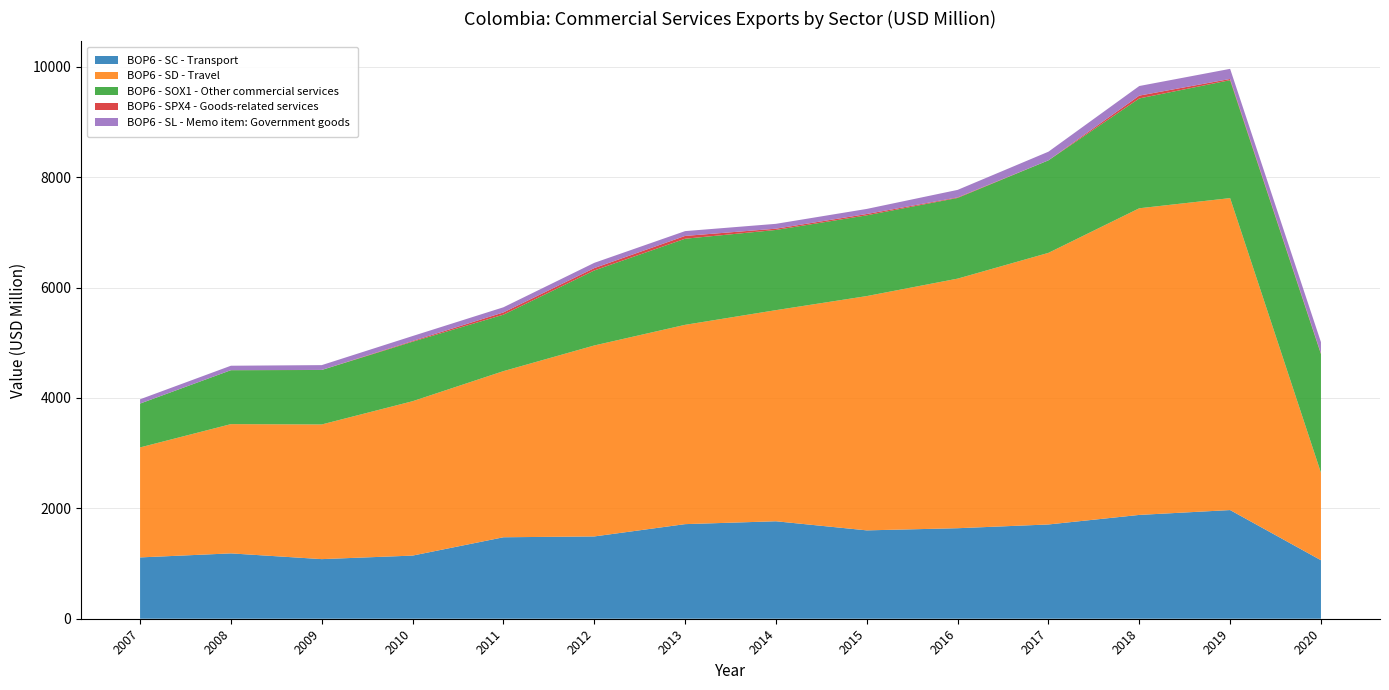

Reading right to left, extract all data points from this chart.

BOP6 - SC - Transport: 2020=1060	2019=1969	2018=1881	2017=1708	2016=1640	2015=1601	2014=1766	2013=1714	2012=1491	2011=1476	2010=1144	2009=1080	2008=1184	2007=1111
BOP6 - SD - Travel: 2020=1585	2019=5652	2018=5556	2017=4921	2016=4522	2015=4245	2014=3825	2013=3611	2012=3460	2011=3010	2010=2797	2009=2440	2008=2342	2007=1993
BOP6 - SOX1 - Other commercial services: 2020=2150	2019=2137	2018=1990	2017=1676	2016=1462	2015=1463	2014=1453	2013=1560	2012=1359	2011=1023	2010=1078	2009=987	2008=977	2007=794
BOP6 - SPX4 - Goods-related services: 2020=12	2019=22	2018=51	2017=1	2016=10	2015=24	2014=23	2013=51	2012=43	2011=41	2010=13	2009=1	2008=1	2007=1
BOP6 - SL - Memo item: Government goods: 2020=205	2019=183	2018=174	2017=156	2016=136	2015=92	2014=88	2013=87	2012=95	2011=93	2010=90	2009=87	2008=80	2007=77